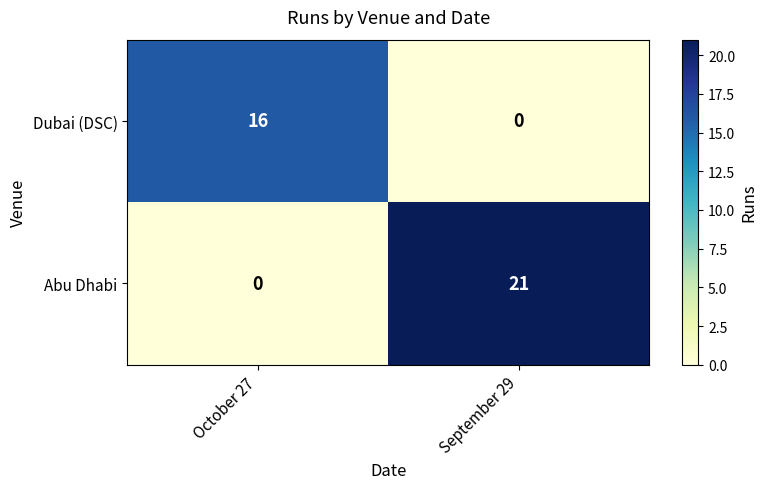

At which label is Abu Dhabi closest to 10?

October 27